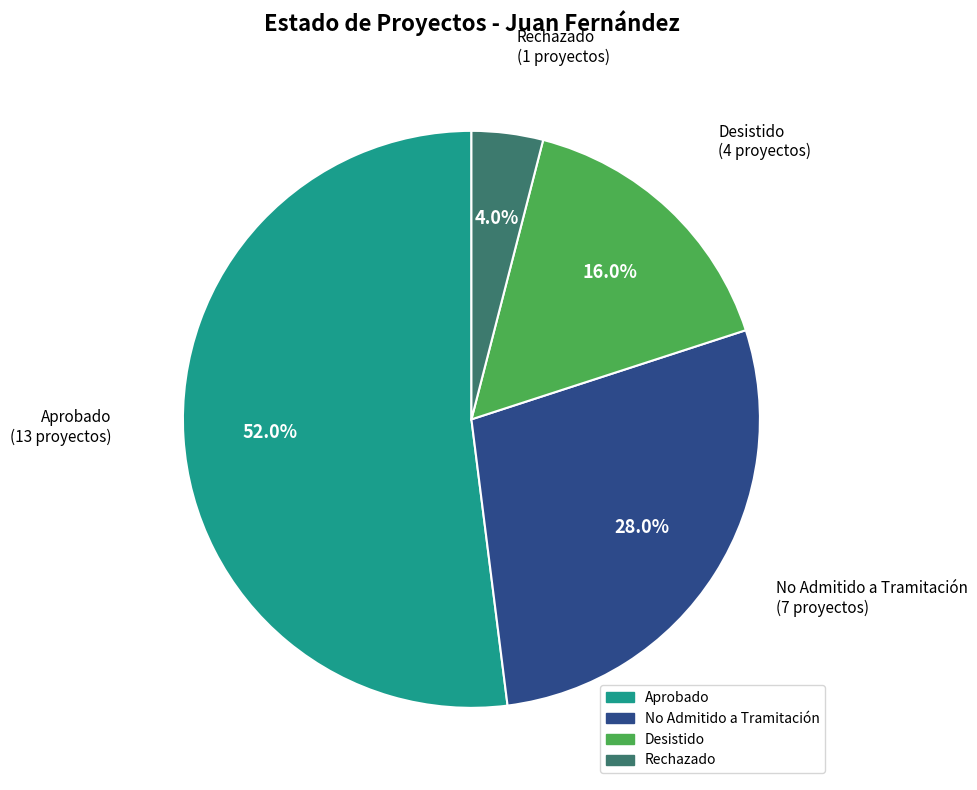

Which slice is the smallest?

Rechazado